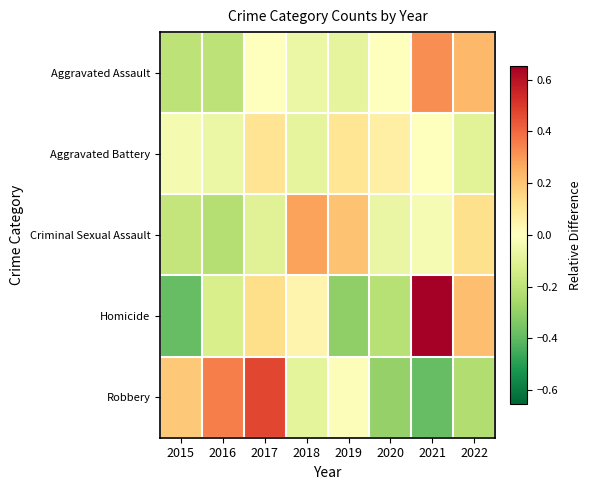

Reading right to left, transcribe all the data shown in this chart.

Aggravated Assault: 2022=0.2	2021=0.3	2020=-0.0	2019=-0.1	2018=-0.1	2017=-0.0	2016=-0.2	2015=-0.2
Aggravated Battery: 2022=-0.1	2021=0.0	2020=0.1	2019=0.1	2018=-0.1	2017=0.1	2016=-0.1	2015=-0.0
Criminal Sexual Assault: 2022=0.1	2021=-0.0	2020=-0.1	2019=0.2	2018=0.3	2017=-0.1	2016=-0.2	2015=-0.2
Homicide: 2022=0.2	2021=0.7	2020=-0.2	2019=-0.3	2018=0.0	2017=0.1	2016=-0.1	2015=-0.4
Robbery: 2022=-0.2	2021=-0.4	2020=-0.3	2019=-0.0	2018=-0.1	2017=0.5	2016=0.4	2015=0.2